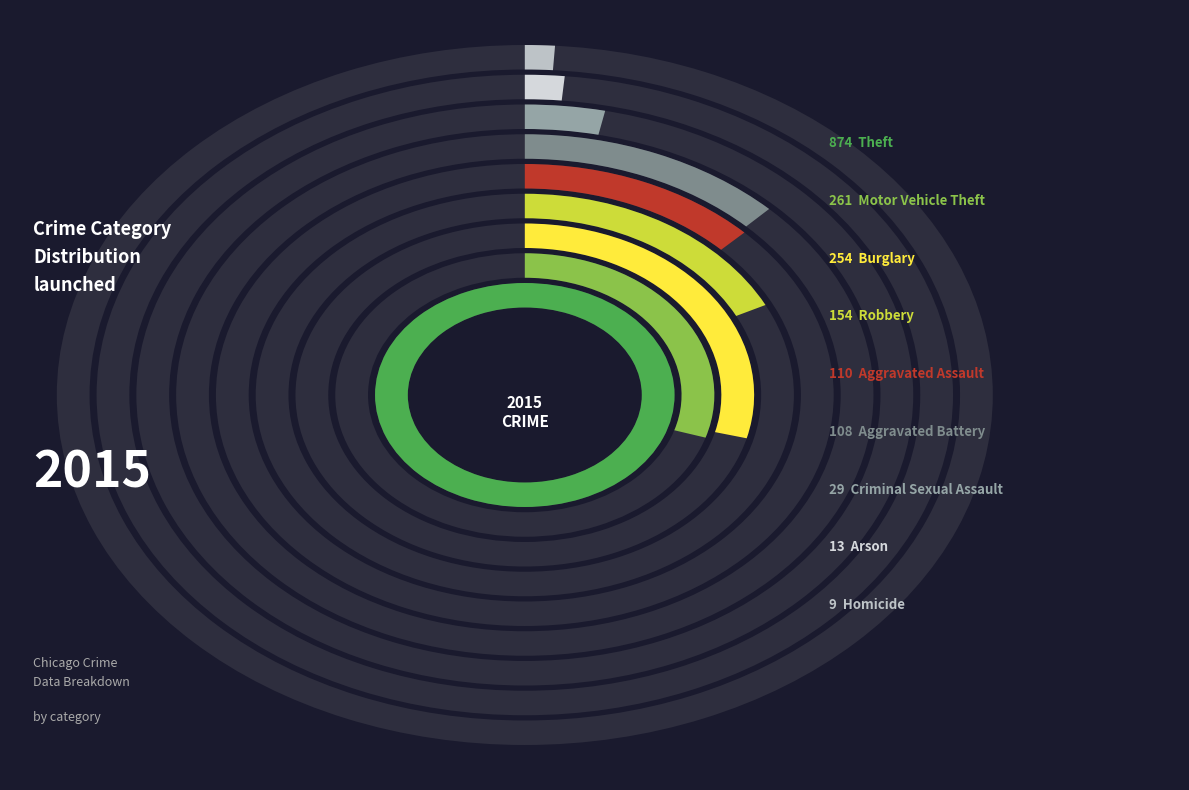

To the nearest percent, what is the difference between the Burglary and Homicide slice percentages?

14%